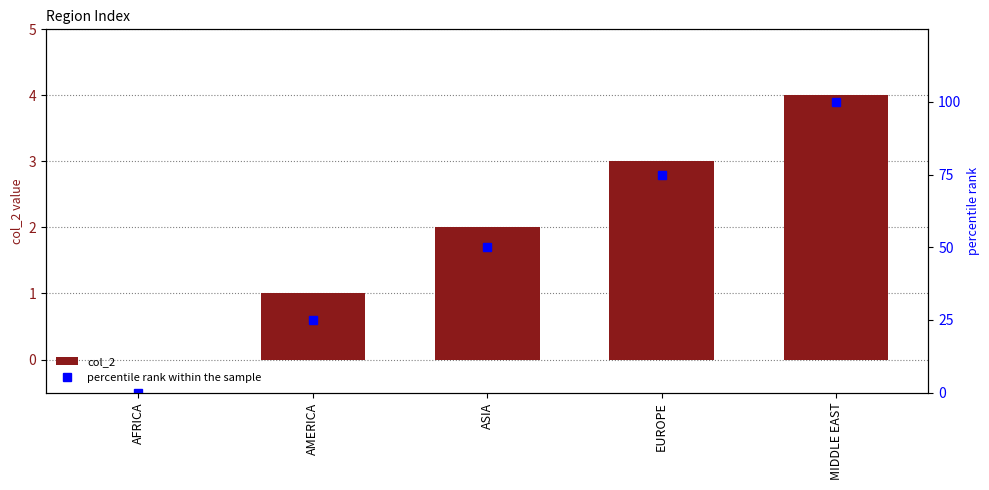

What is the difference between the maximum and minimum values in the percentile rank within the sample series?

100